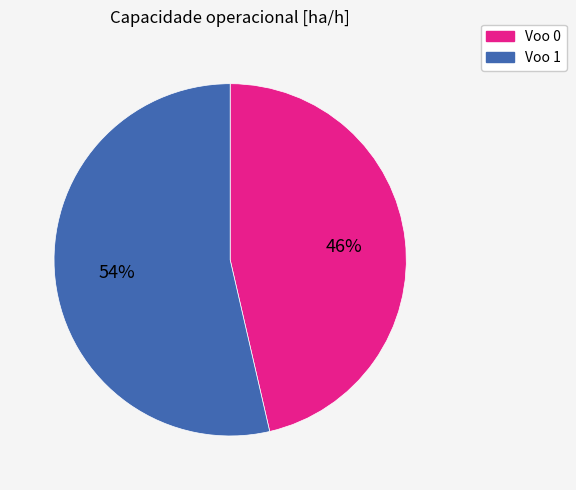

Is there any slice that represents more than half of the pie?

Yes